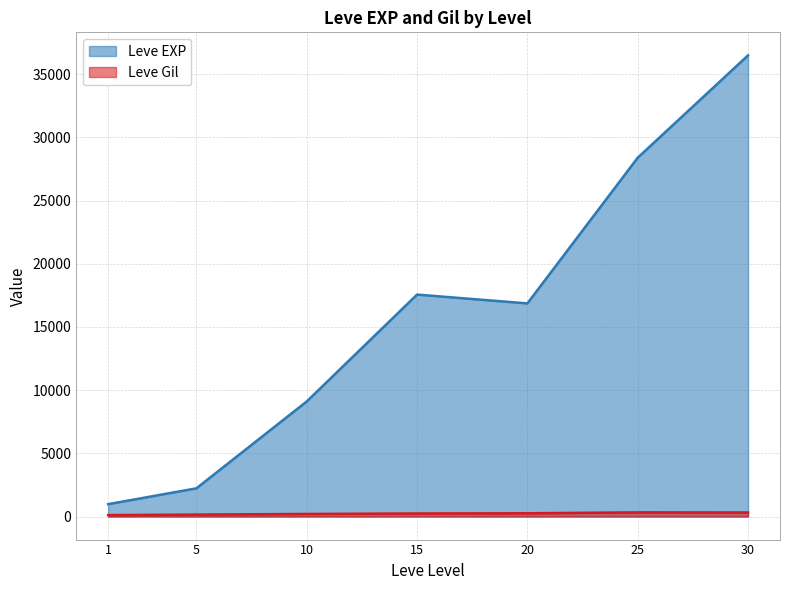

Does the chart have visible grid lines?

Yes